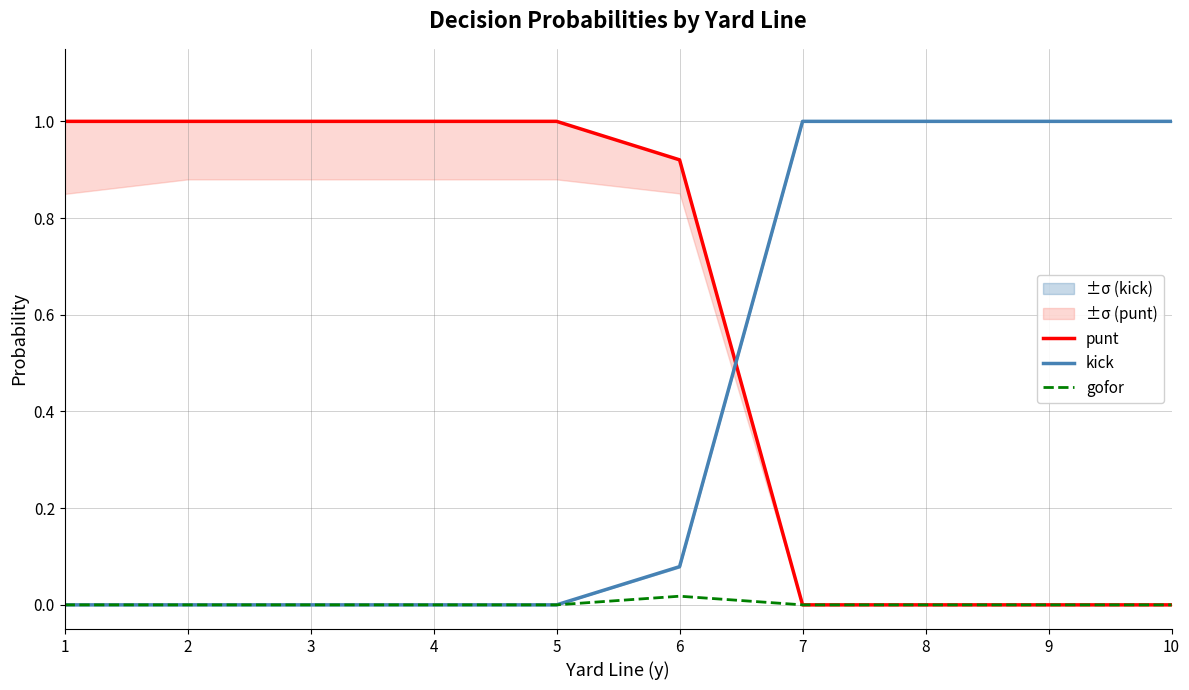

What is the difference between the maximum and second lowest values in the punt series?

1.0